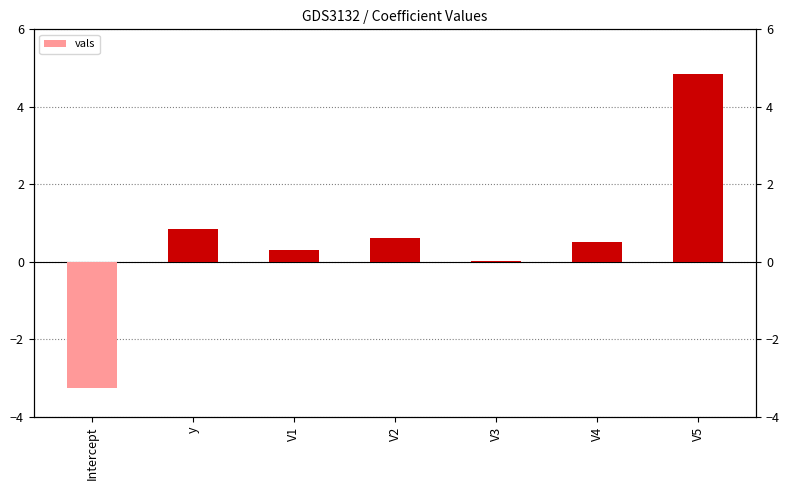

What is the difference between the maximum and minimum values?

8.1